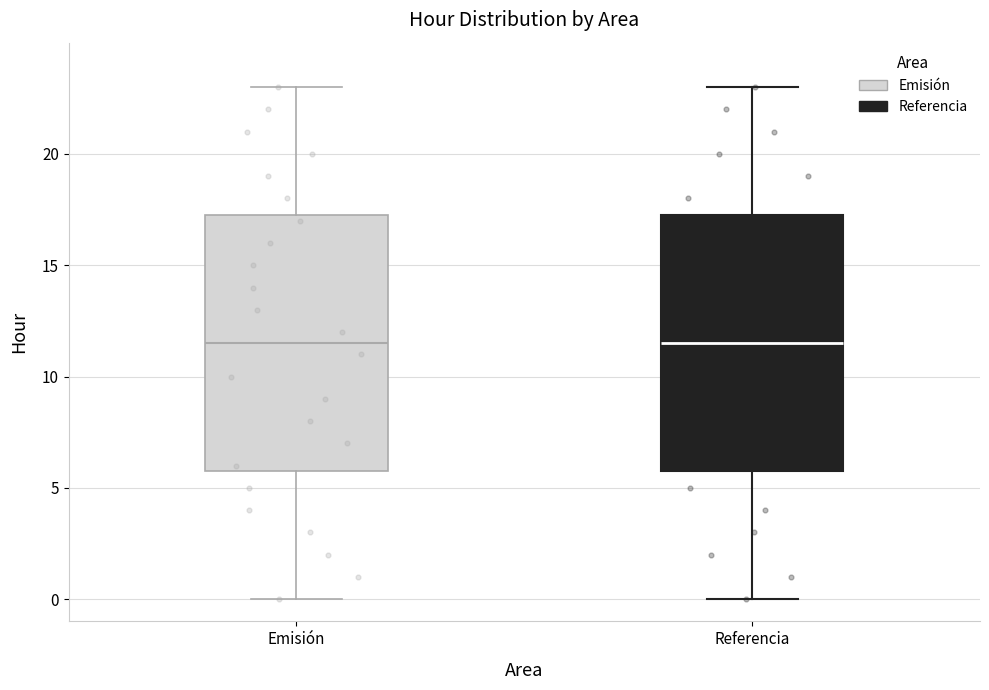

Reading left to right, transcribe this box plot: for each box, give where its median line is, the range the box spans, and where its two whiskers end, as read against the y-axis. The values are not printed on the chart, so give them approximately, as read against the axis.

Emisión: median 11.5, box 6.0 to 17.5, whiskers 0.0 to 23.0
Referencia: median 11.5, box 6.0 to 17.5, whiskers 0.0 to 23.0